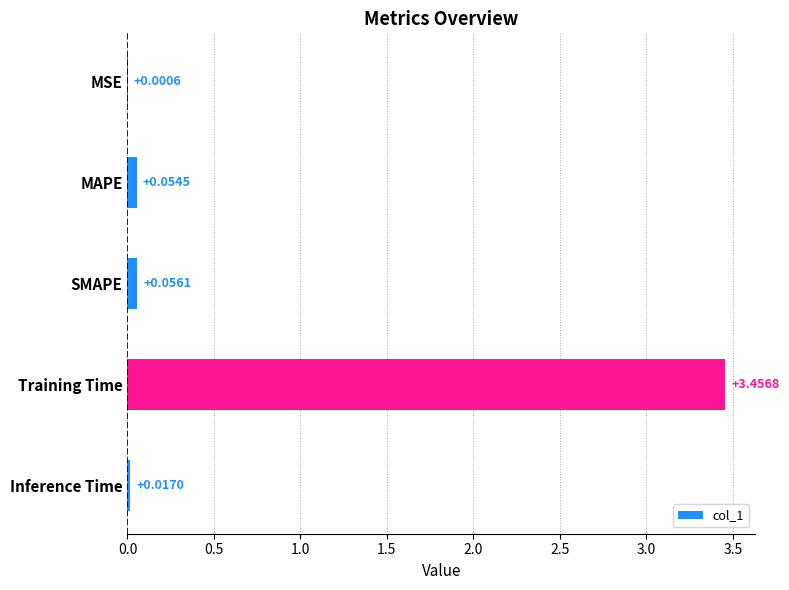

What is the average value?

0.7